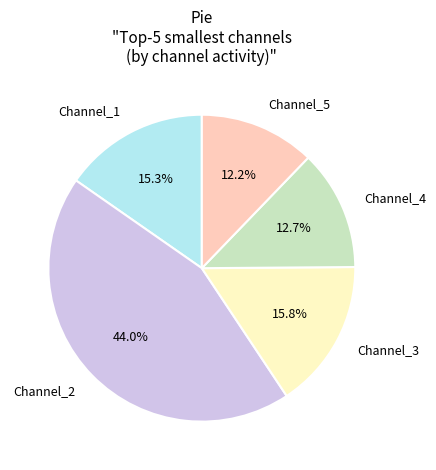

What is the largest slice in the pie chart?

Channel_2